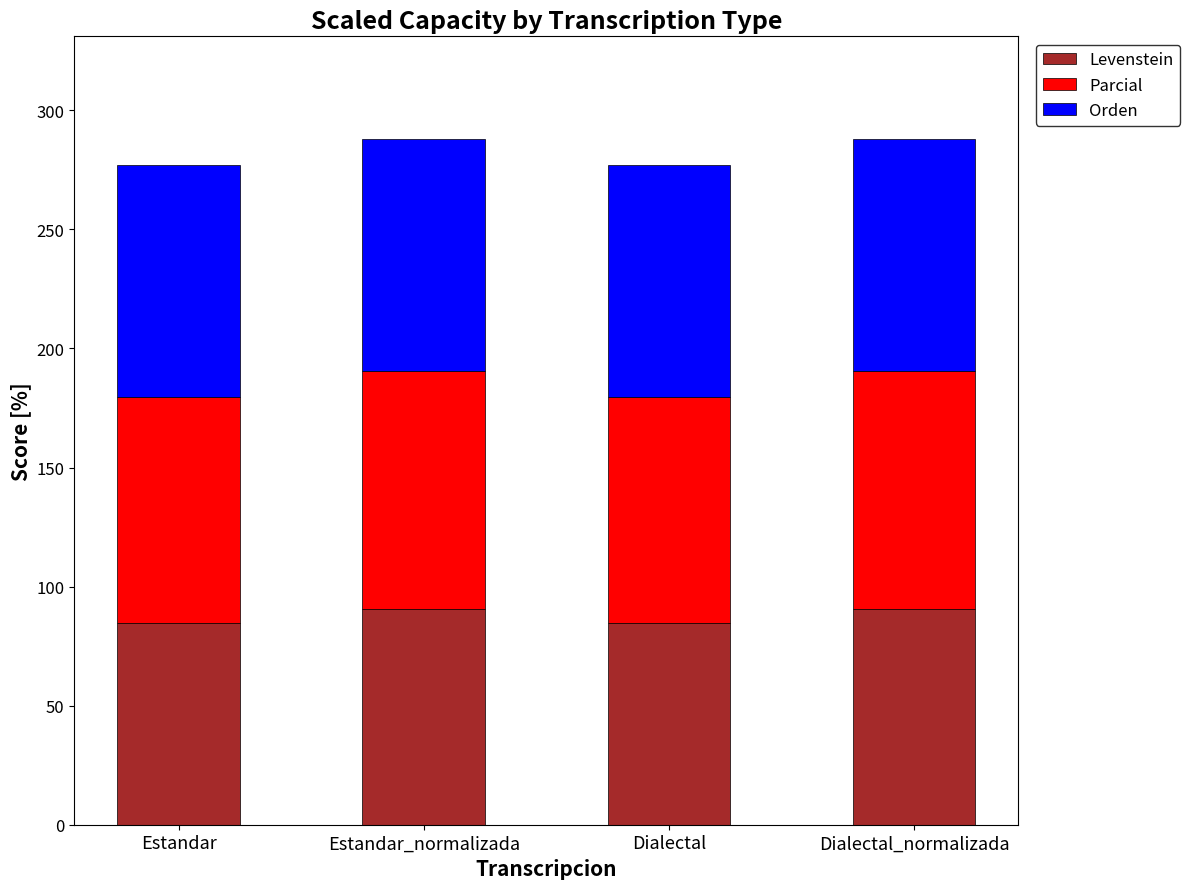

What is the approximate value of Levenstein at Dialectal?

84.8